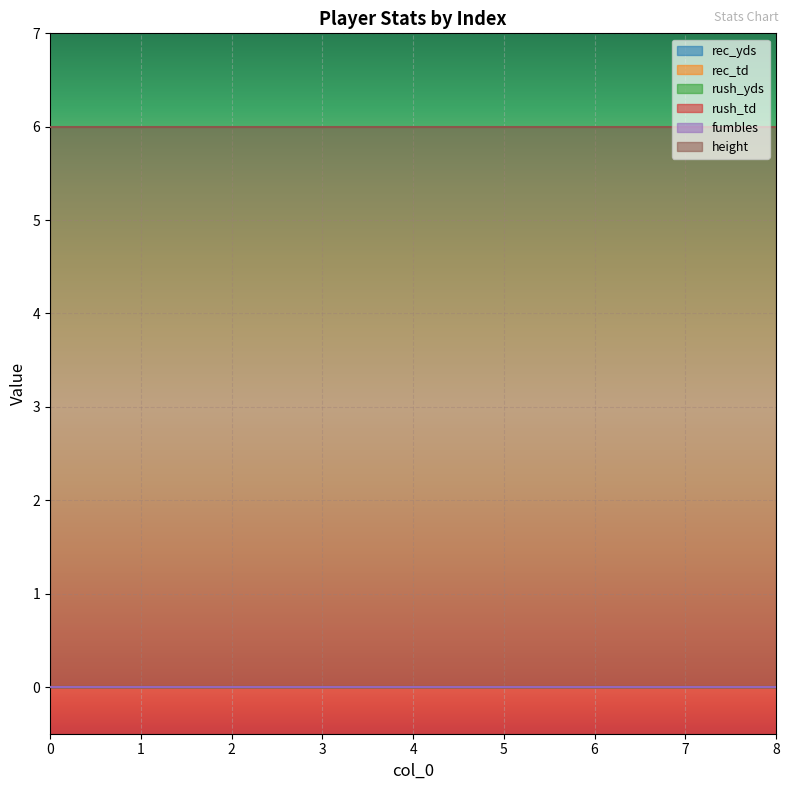

Which series changed the most between 2 and 3?

rec_yds